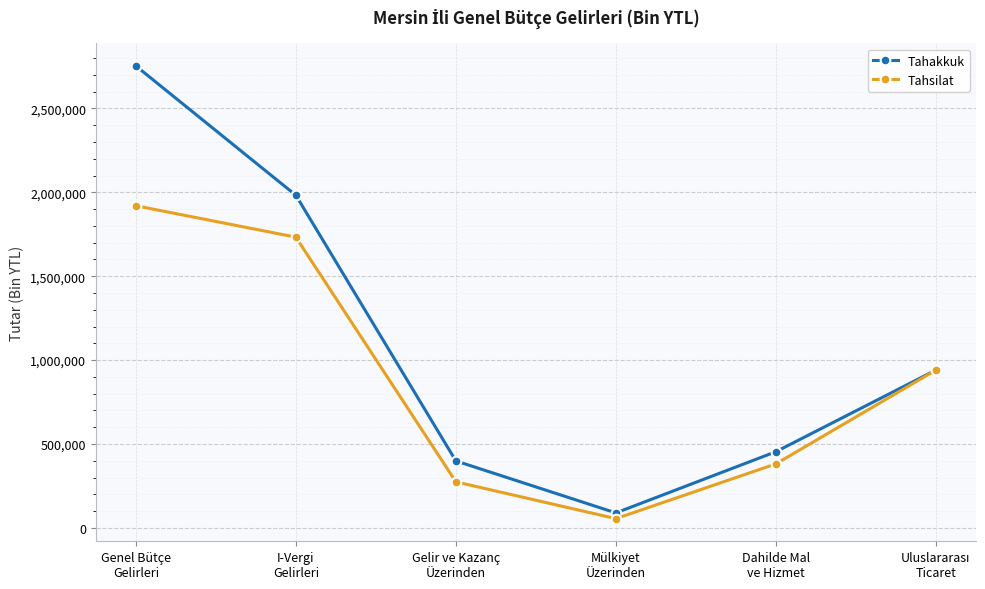

What is the value of the Tahsilat point at the 6th from the left?

940985